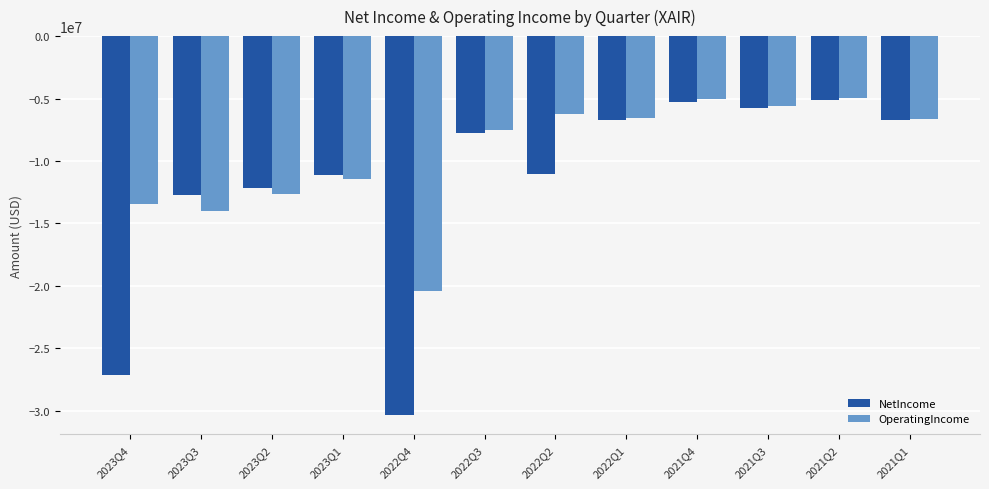

How many categories are shown in the chart?

12